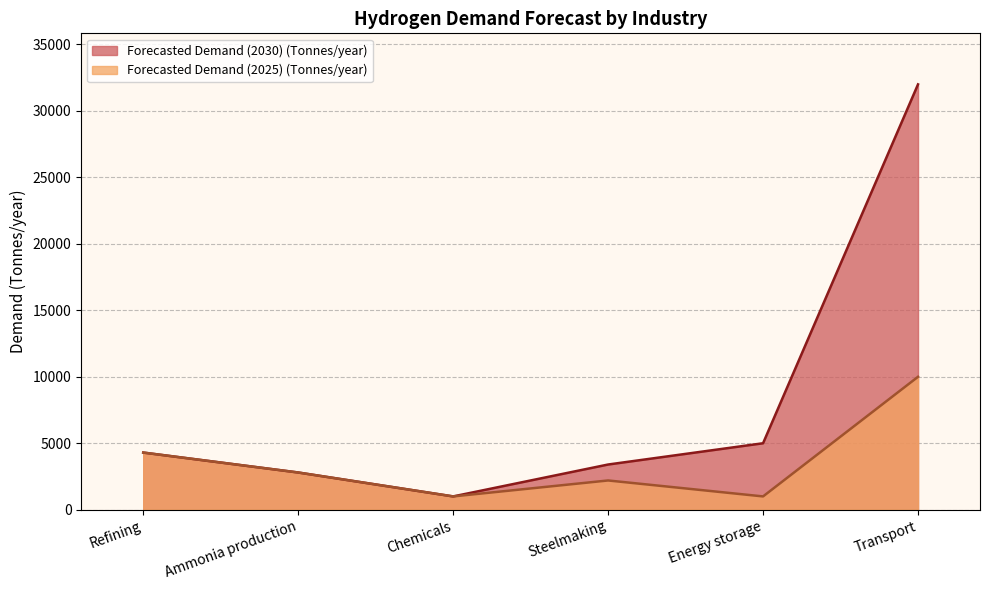

True or false: Forecasted Demand (2025) (Tonnes/year) and Forecasted Demand (2030) (Tonnes/year) intersect in this chart.

False